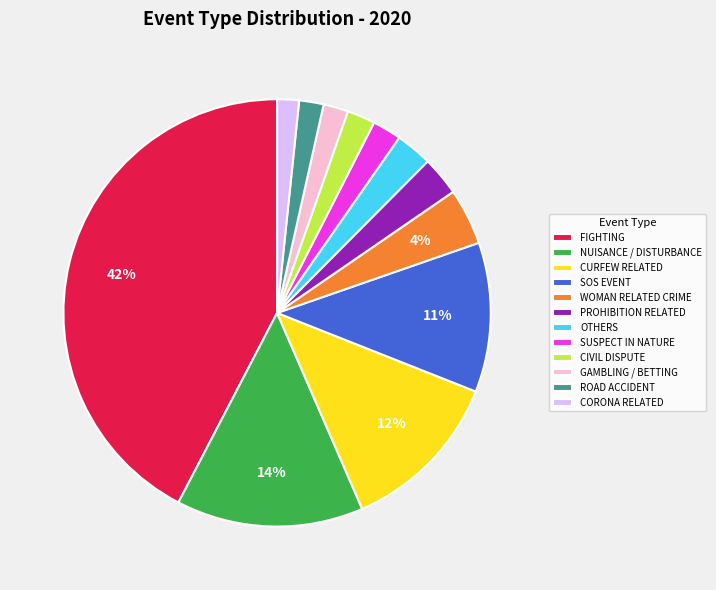

Between FIGHTING and GAMBLING / BETTING, which is larger?

FIGHTING